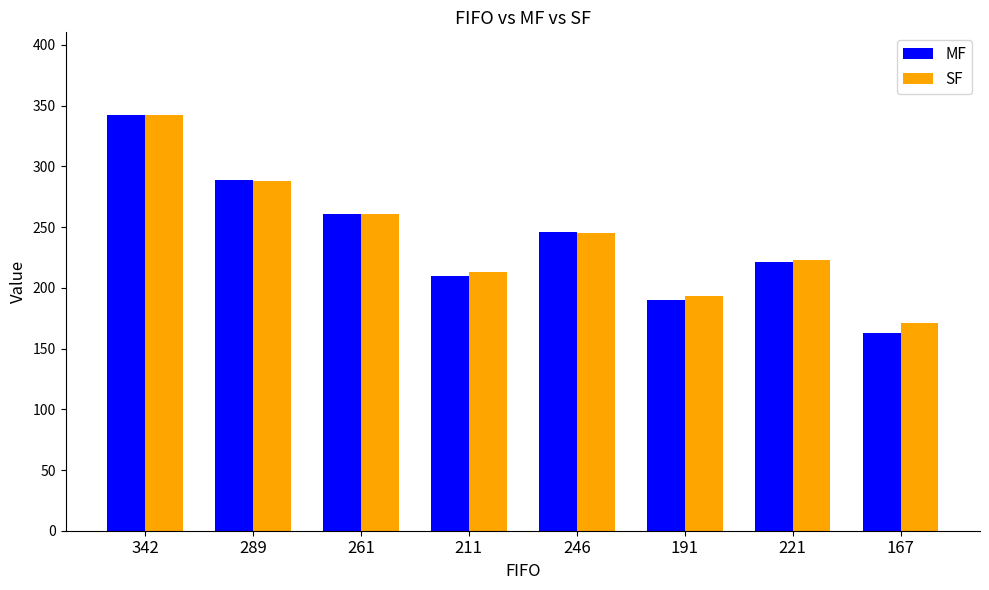

At which category is the sum across all series the highest?

342